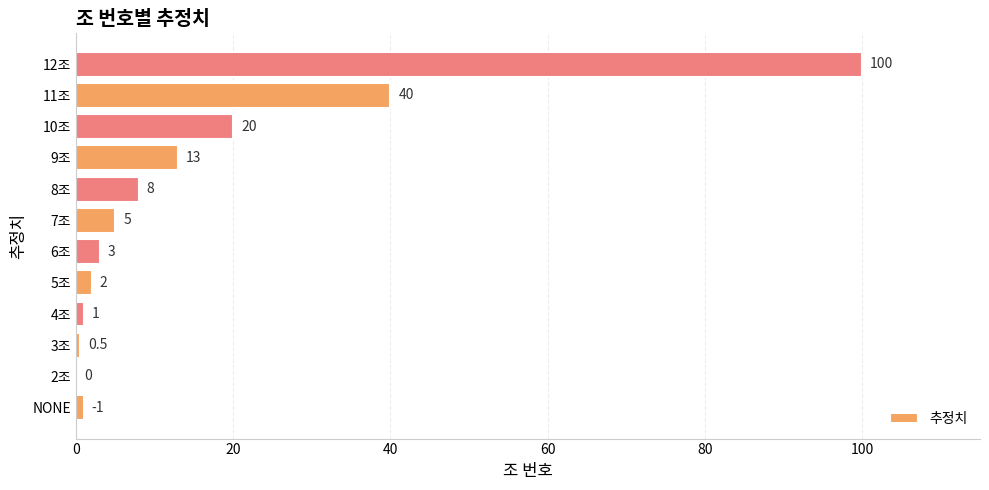

The value at 3조 is 0.5. True or false?

True